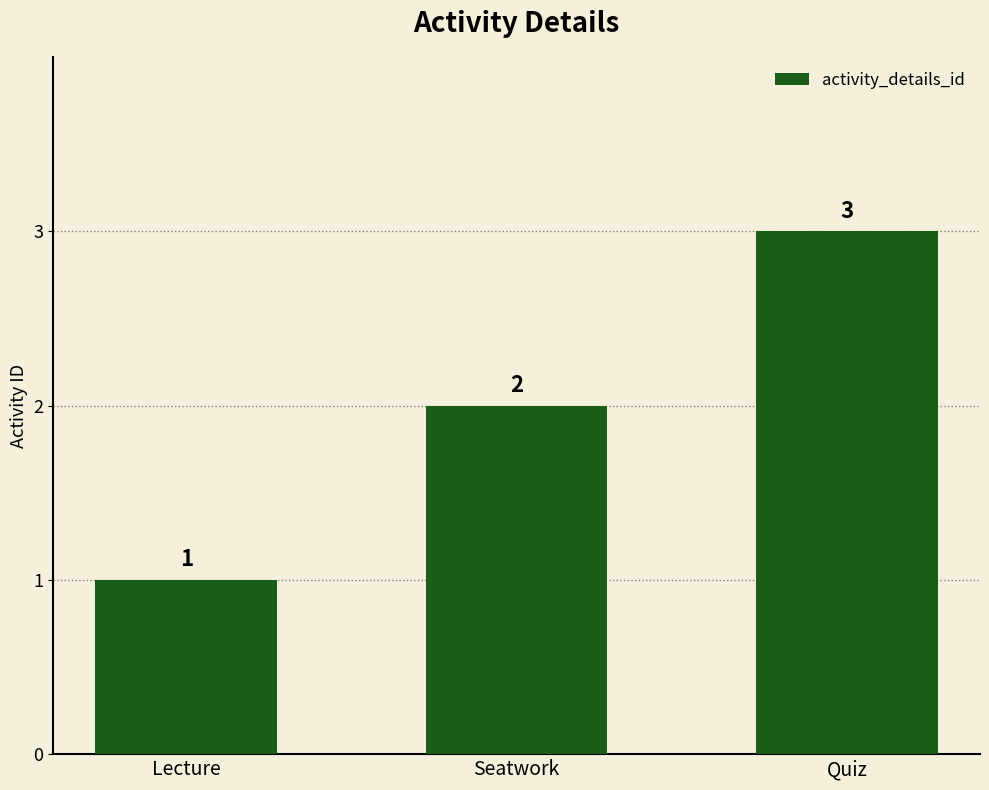

Is it true that the value at Lecture is 1?

True